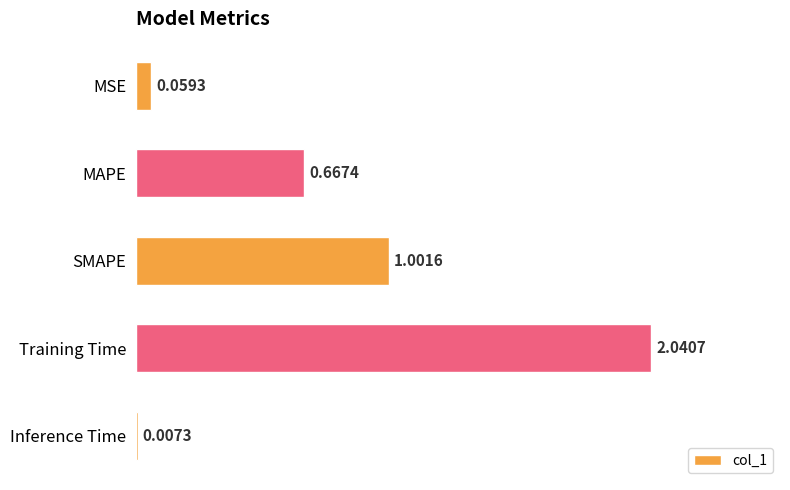

Does the chart contain stacked bars?

No